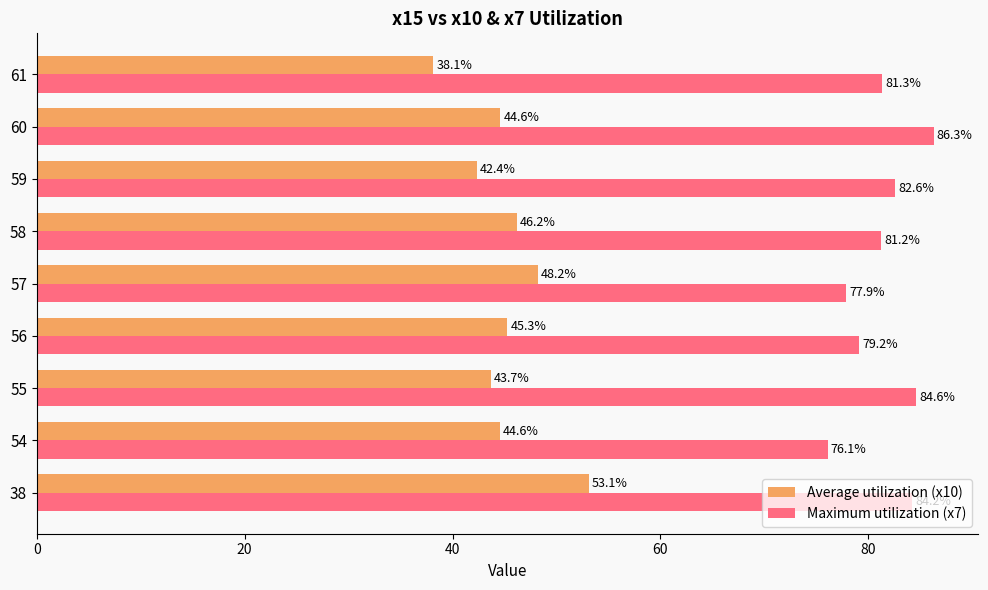

What is the average value of the Maximum utilization (x7) series?

81.5